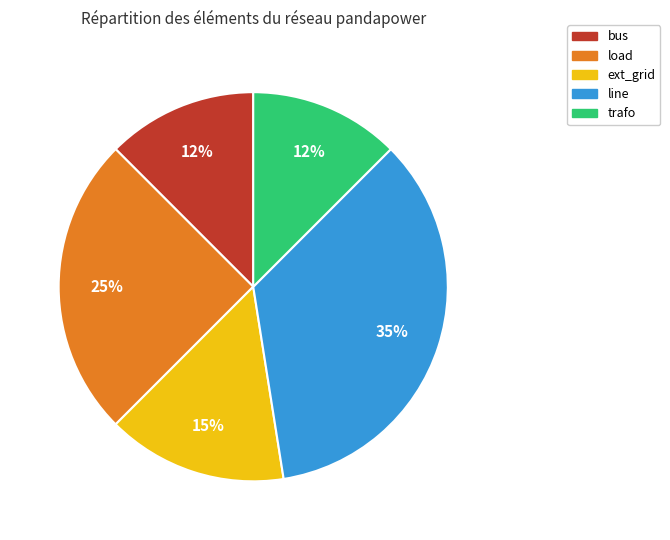

Is there a majority slice in this chart?

No